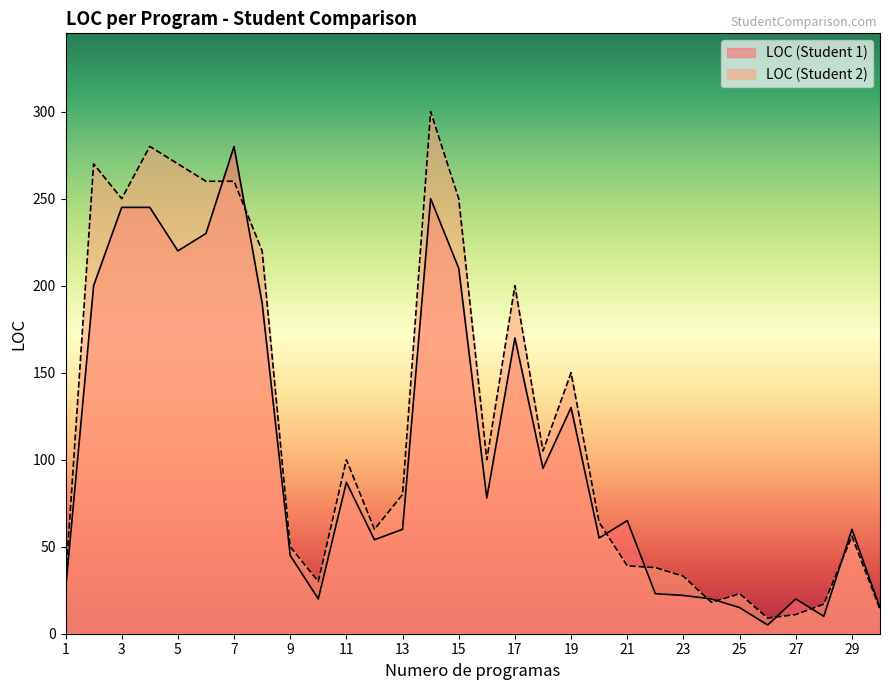

Is it true that LOC (Student 2) equals 49 at 1?

False